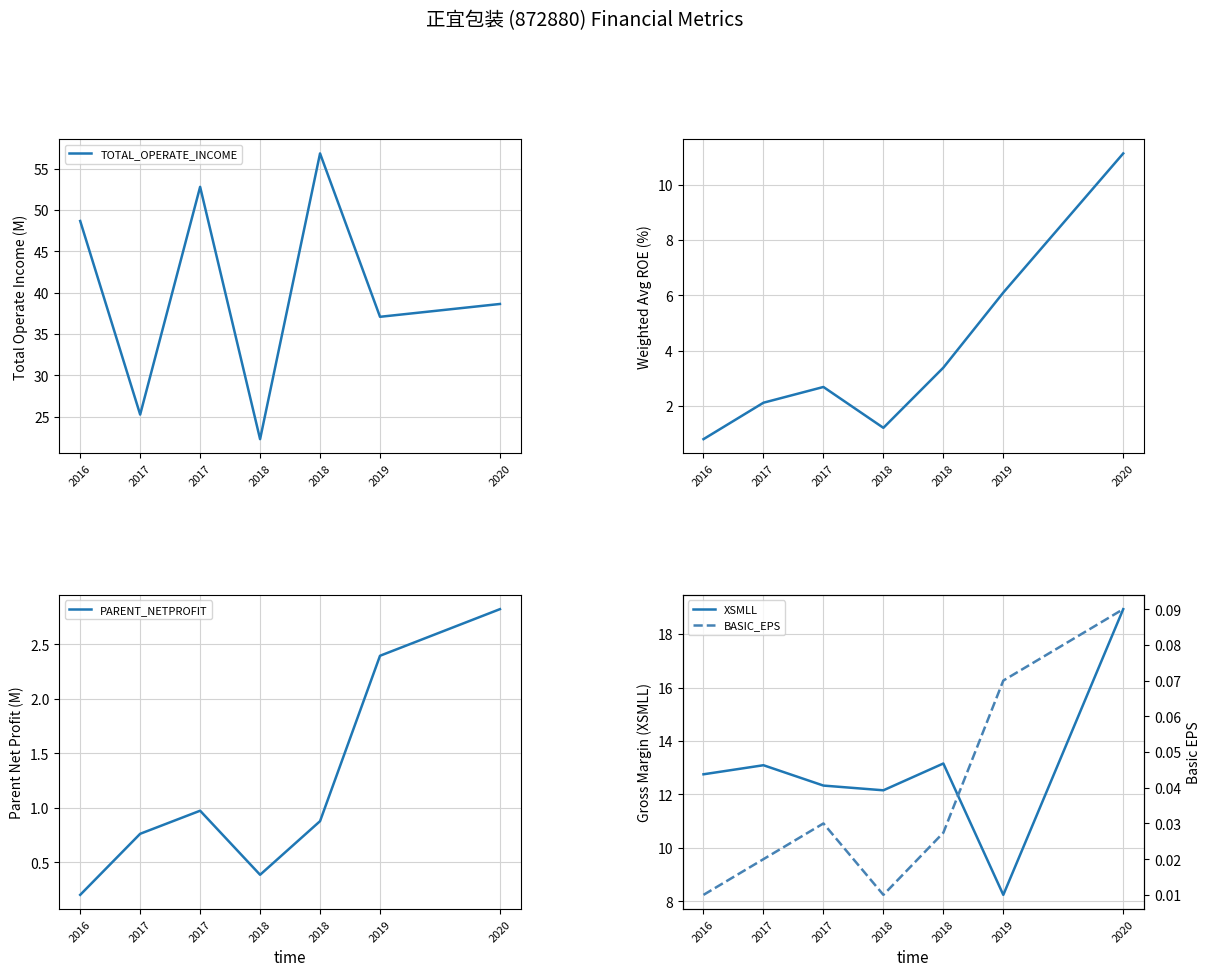

At 2018, list the series in order from smallest to largest.

BASIC_EPS, PARENT_NETPROFIT, WEIGHTAVG_ROE, XSMLL, TOTAL_OPERATE_INCOME